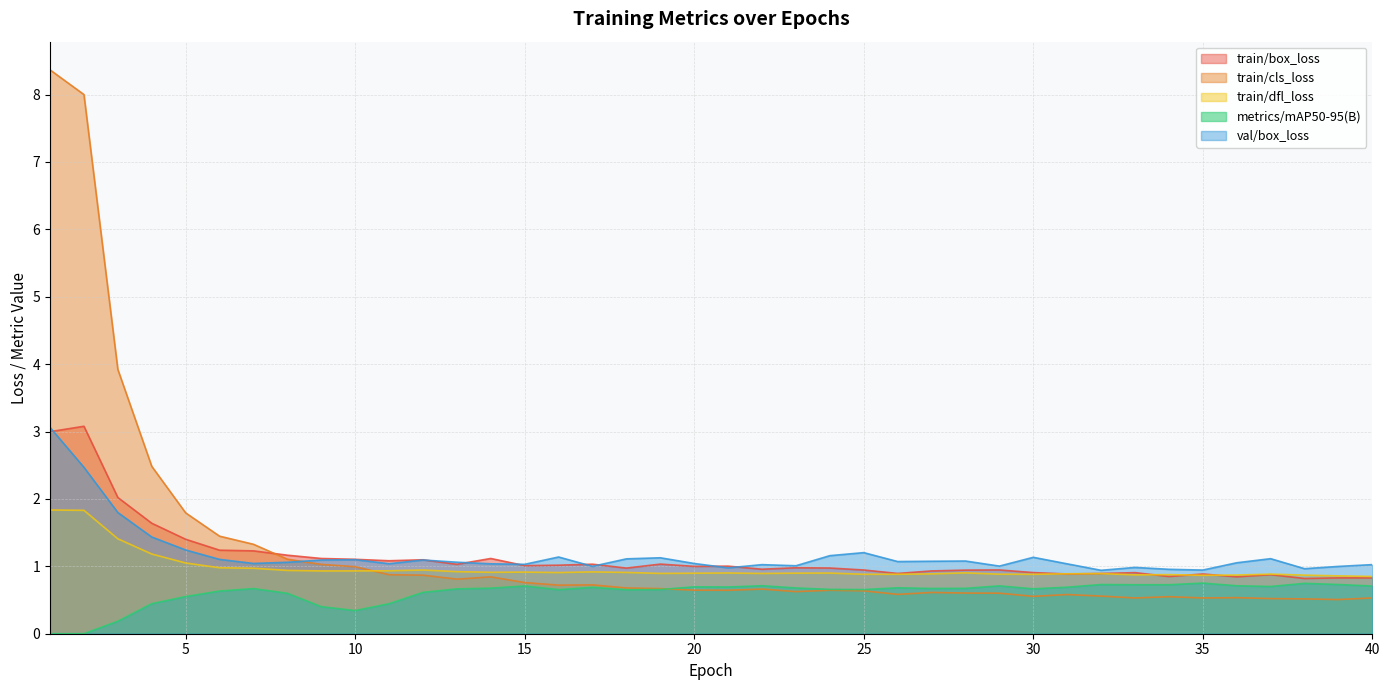

The train/cls_loss series shows 1.3 at 15. True or false?

False